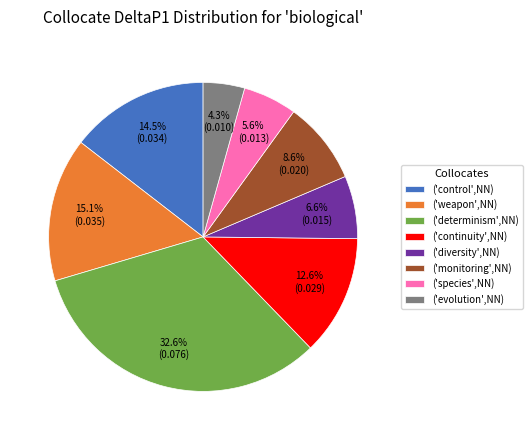

To the nearest percent, what is the average slice percentage?

12%